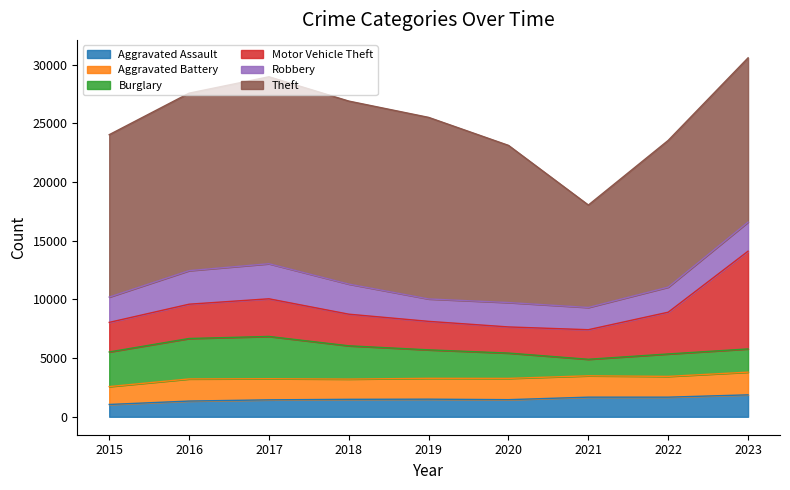

Reading left to right, extract all data points from this chart.

Aggravated Assault: 2015=1048	2016=1338	2017=1442	2018=1486	2019=1499	2020=1457	2021=1670	2022=1670	2023=1868
Aggravated Battery: 2015=1524	2016=1885	2017=1801	2018=1725	2019=1777	2020=1812	2021=1820	2022=1770	2023=1933
Burglary: 2015=2949	2016=3444	2017=3600	2018=2834	2019=2424	2020=2157	2021=1408	2022=1911	2023=1979
Motor Vehicle Theft: 2015=2518	2016=2922	2017=3206	2018=2693	2019=2427	2020=2226	2021=2518	2022=3557	2023=8324
Robbery: 2015=2155	2016=2857	2017=2987	2018=2564	2019=1909	2020=2077	2021=1894	2022=2135	2023=2479
Theft: 2015=13834	2016=15117	2017=15924	2018=15588	2019=15465	2020=13387	2021=8725	2022=12499	2023=13990